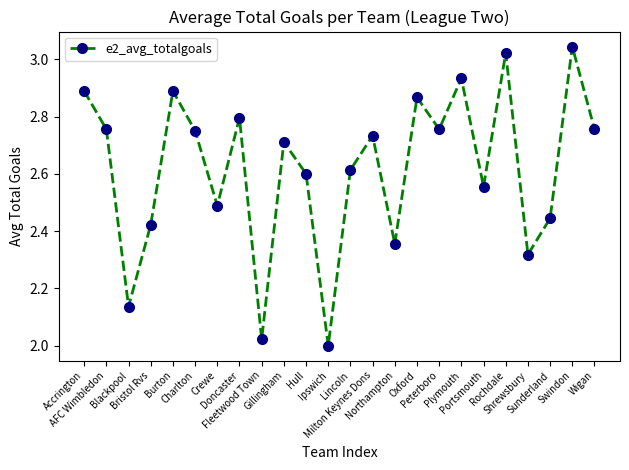

Which category has the lowest value across all series?

Ipswich